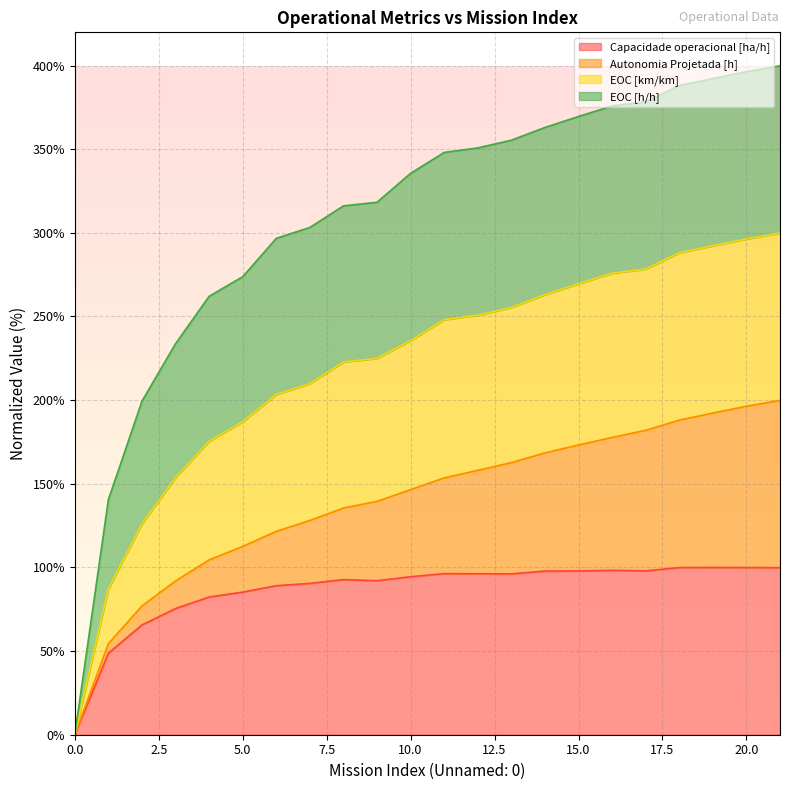

What is the highest value of the Capacidade operacional [ha/h] series?

100.0